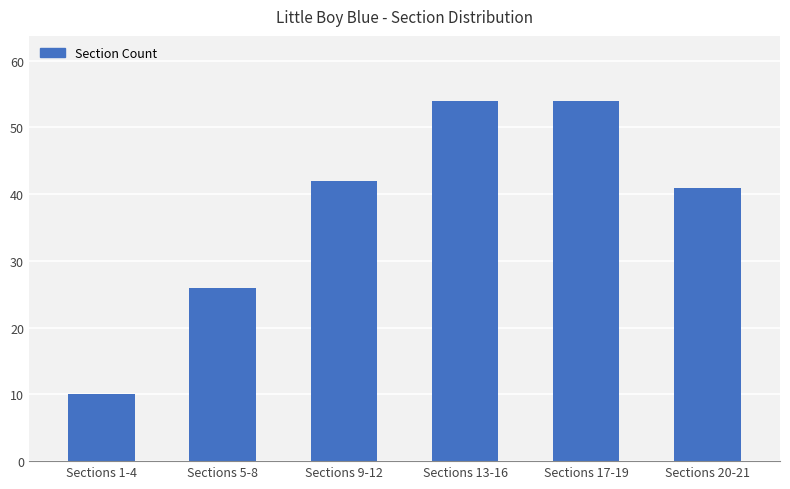

Count the number of data series in this chart.

1